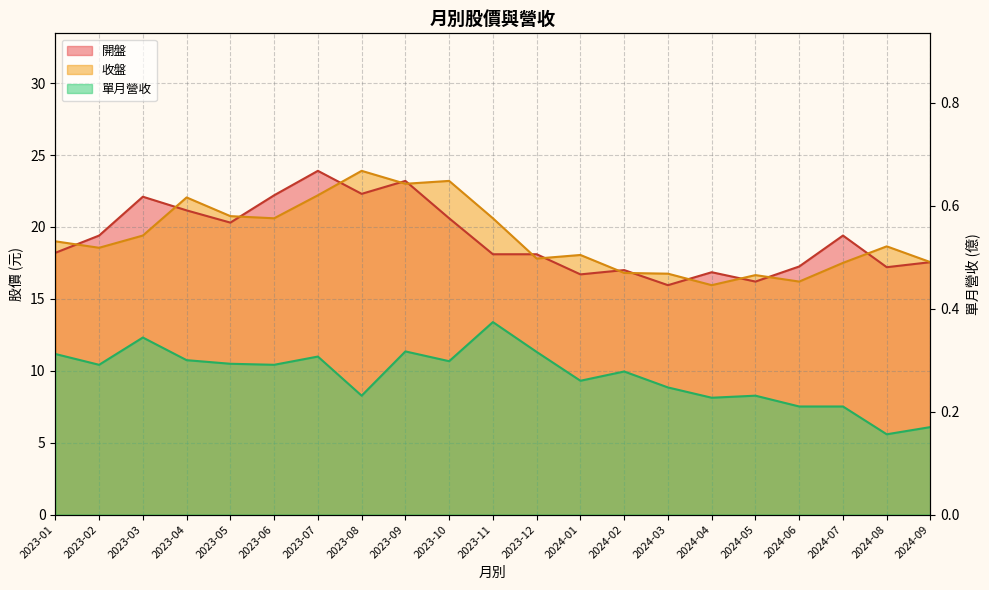

What is the difference between the highest and lowest values at 2023-03?

21.8